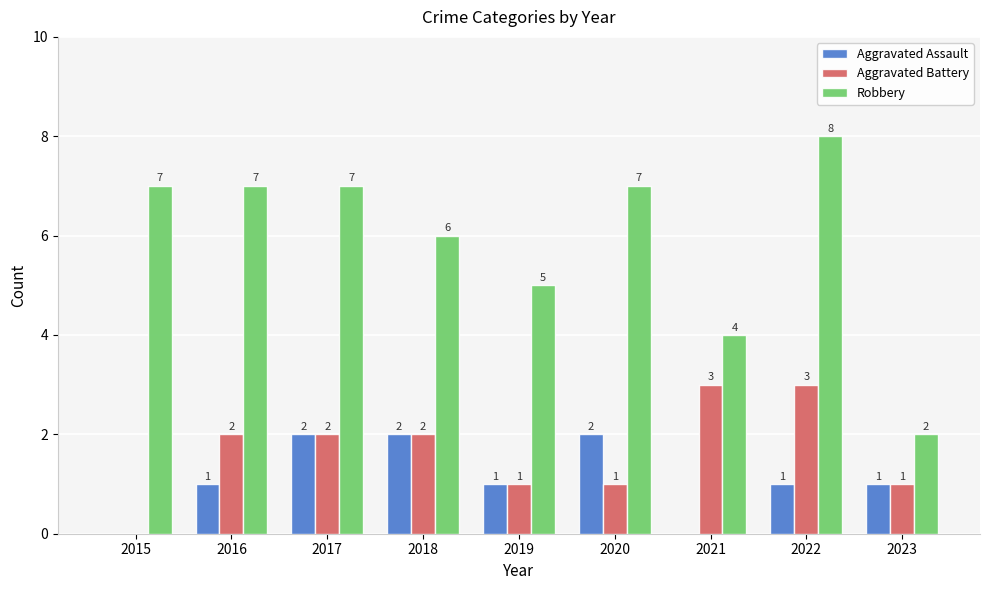

What is the average value of the Robbery series?

6